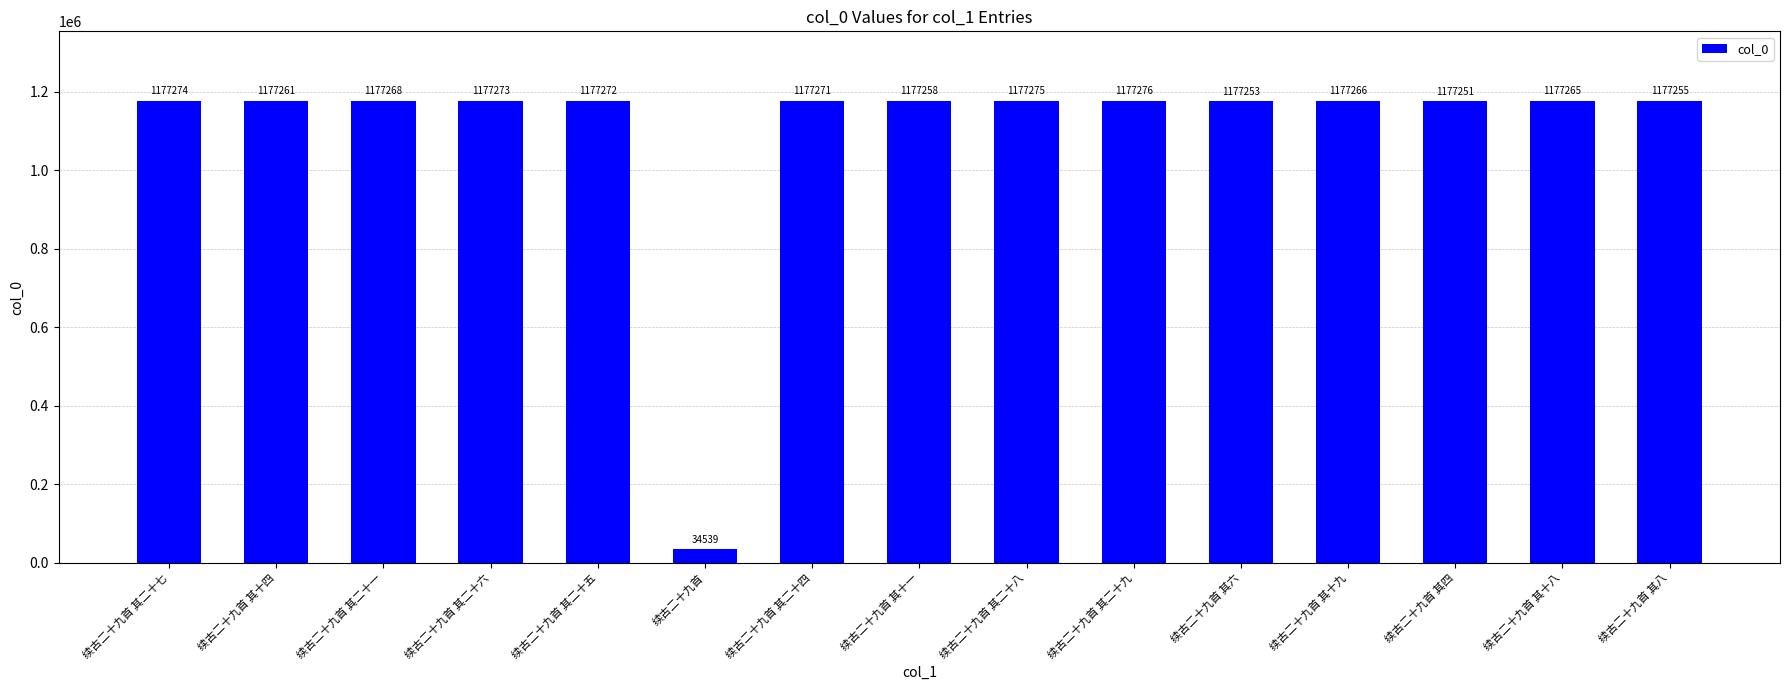

Are the bars horizontal?

No